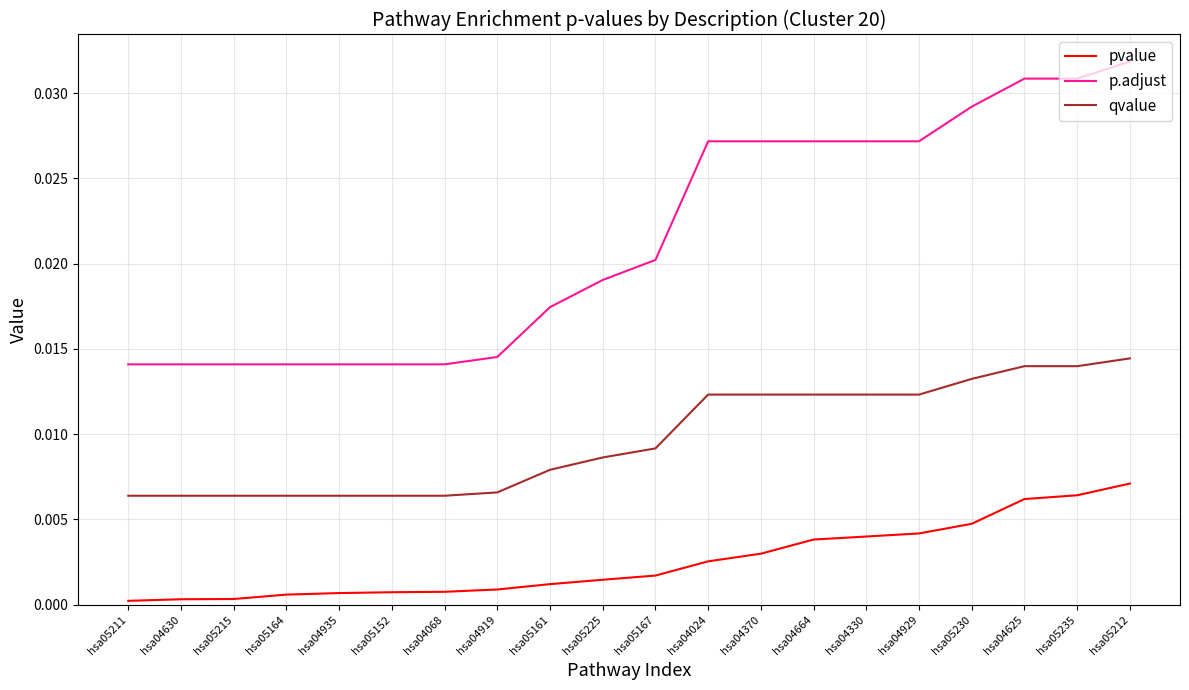

True or false: p.adjust and pvalue intersect in this chart.

False